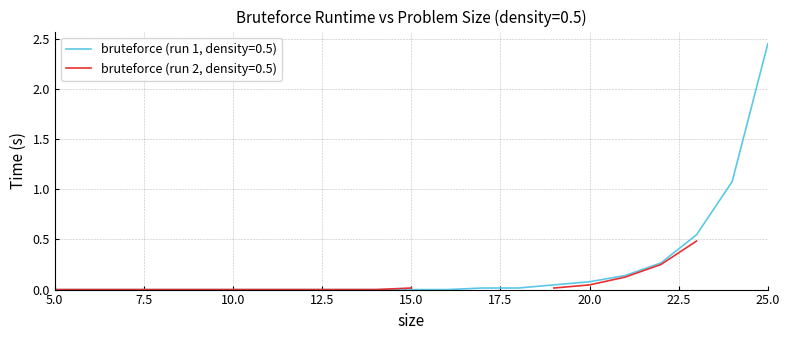

True or false: the data shows 0.0 at 8.

True